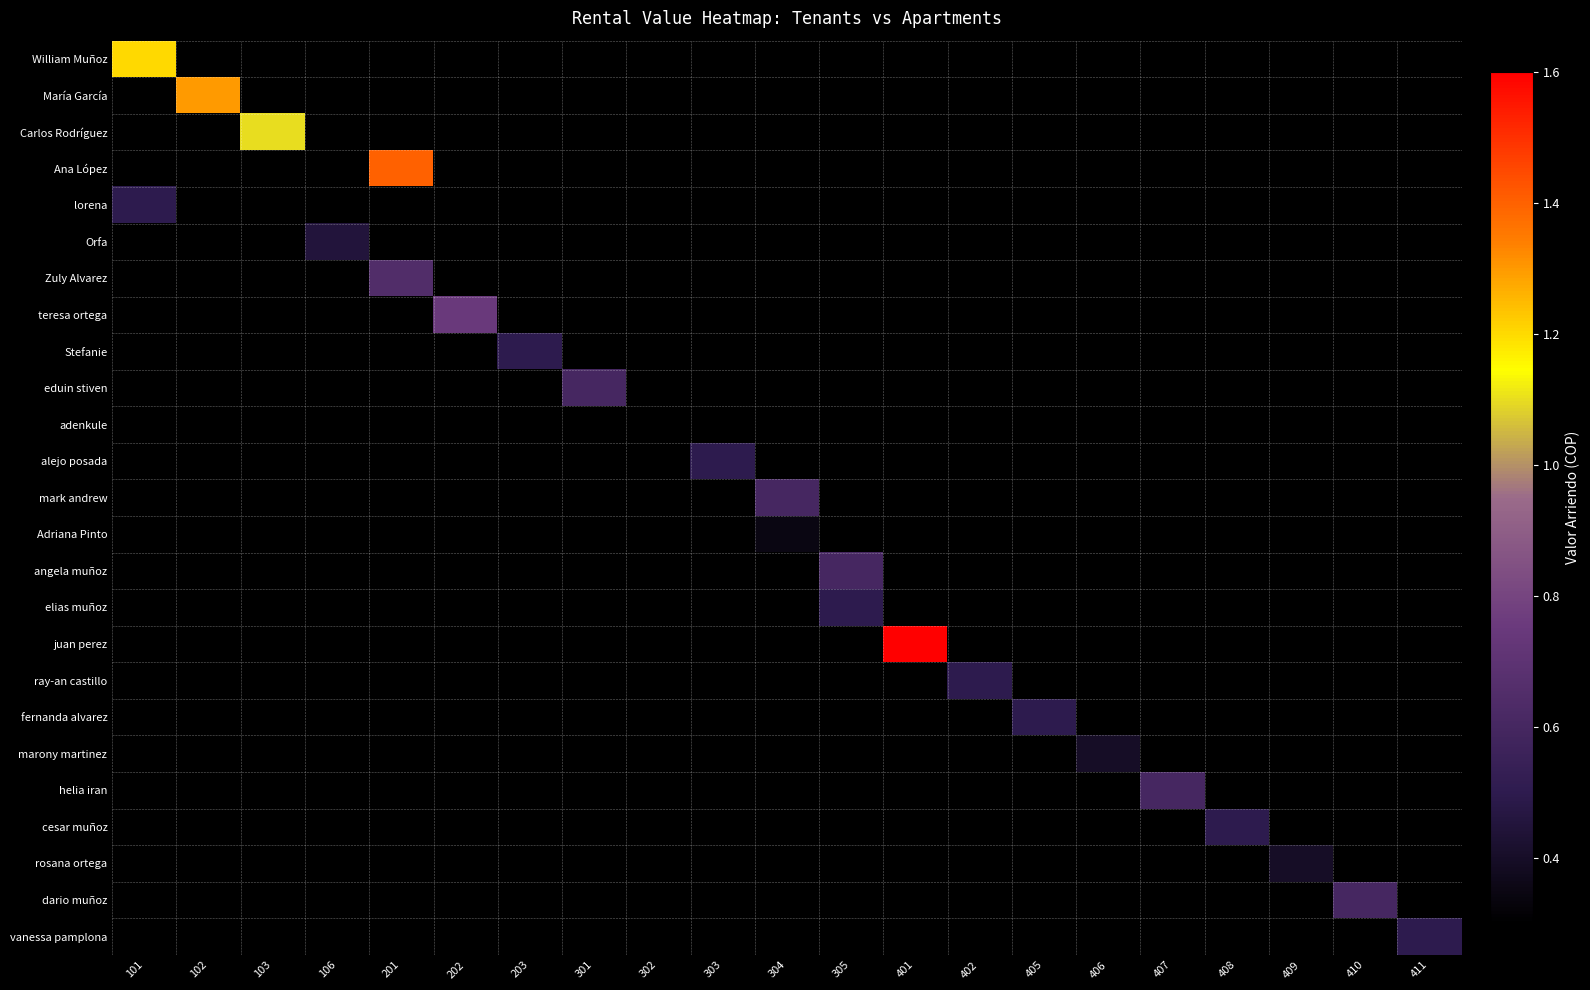

At which category does the chart reach its minimum across all series?

302